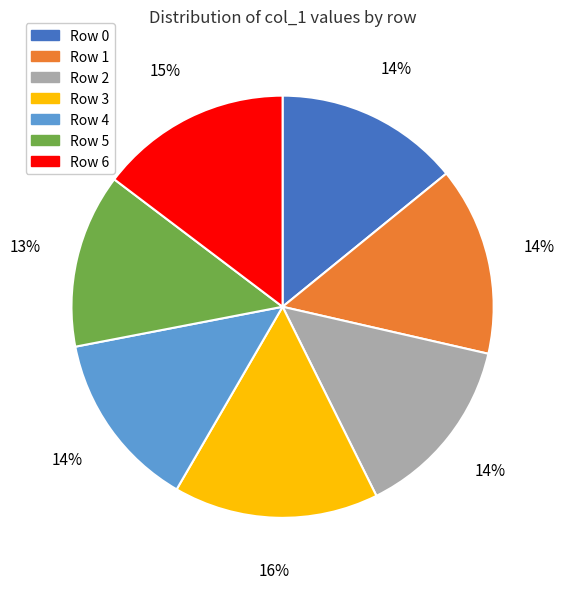

Does any single category account for the majority?

No